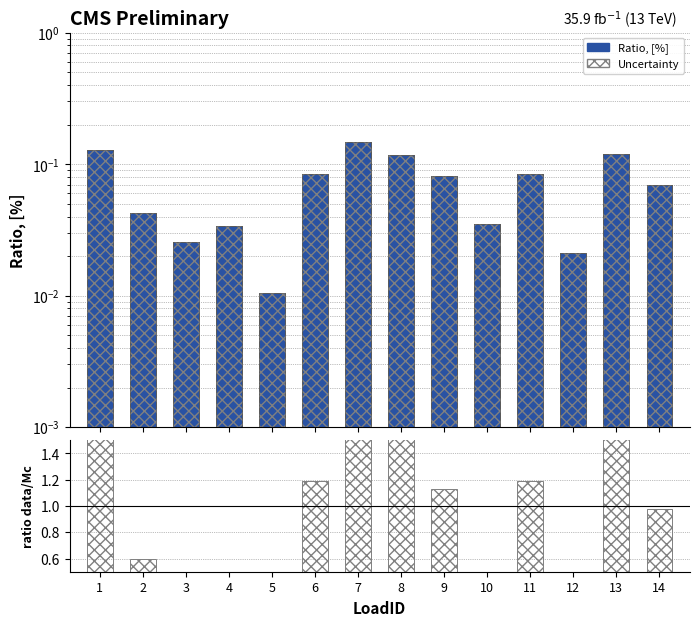

Reading left to right, extract all data points from this chart.

Ratio, [%]: 1=0.1	2=0.0	3=0.0	4=0.0	5=0.0	6=0.1	7=0.1	8=0.1	9=0.1	10=0.0	11=0.1	12=0.0	13=0.1	14=0.1
Uncertainty: 1=0.1	2=0.0	3=0.0	4=0.0	5=0.0	6=0.1	7=0.1	8=0.1	9=0.1	10=0.0	11=0.1	12=0.0	13=0.1	14=0.1
ratio data/Mc: 1=1.8	2=0.6	3=0.4	4=0.5	5=0.1	6=1.2	7=2.1	8=1.6	9=1.1	10=0.5	11=1.2	12=0.3	13=1.7	14=1.0